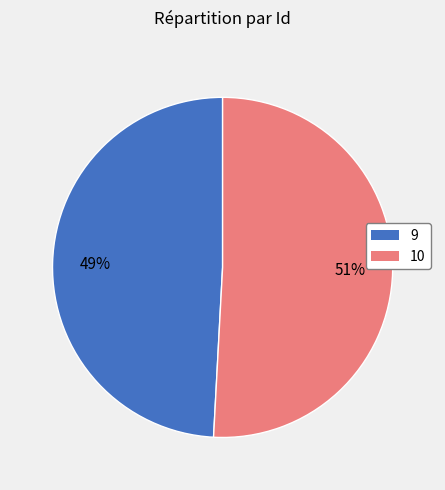

Rank the categories by value from highest to lowest.

10, 9